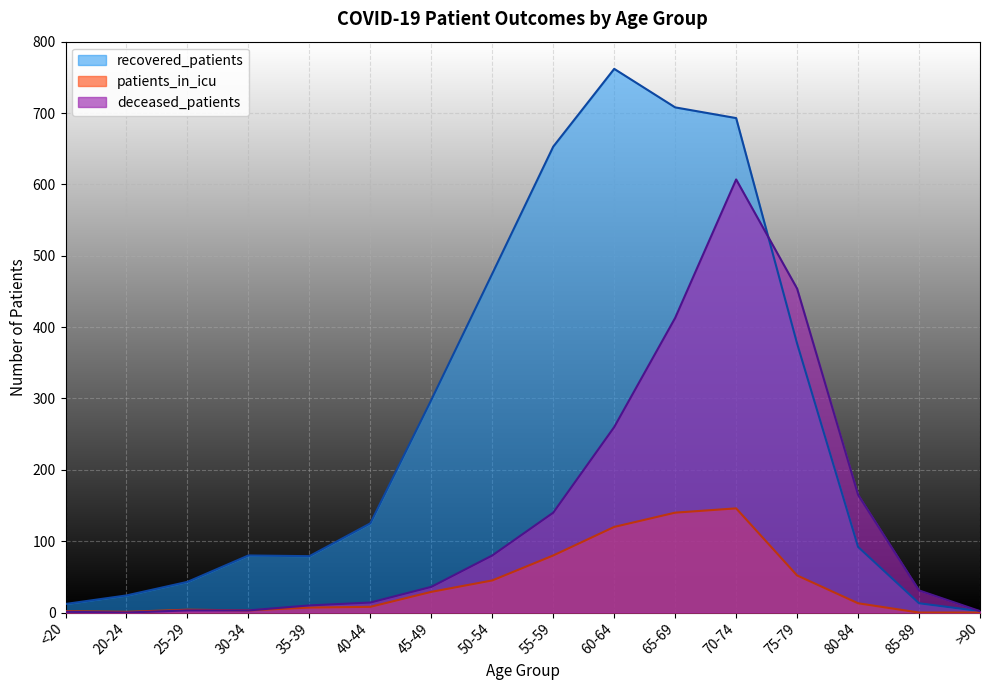

What is the difference between the recovered_patients values at 20-24 and 40-44?

101